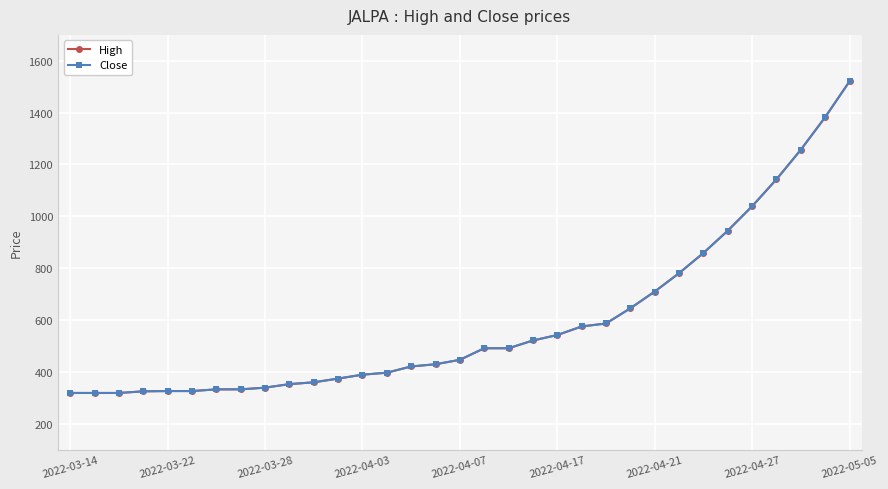

Is this an area chart (filled region under the line)?

No